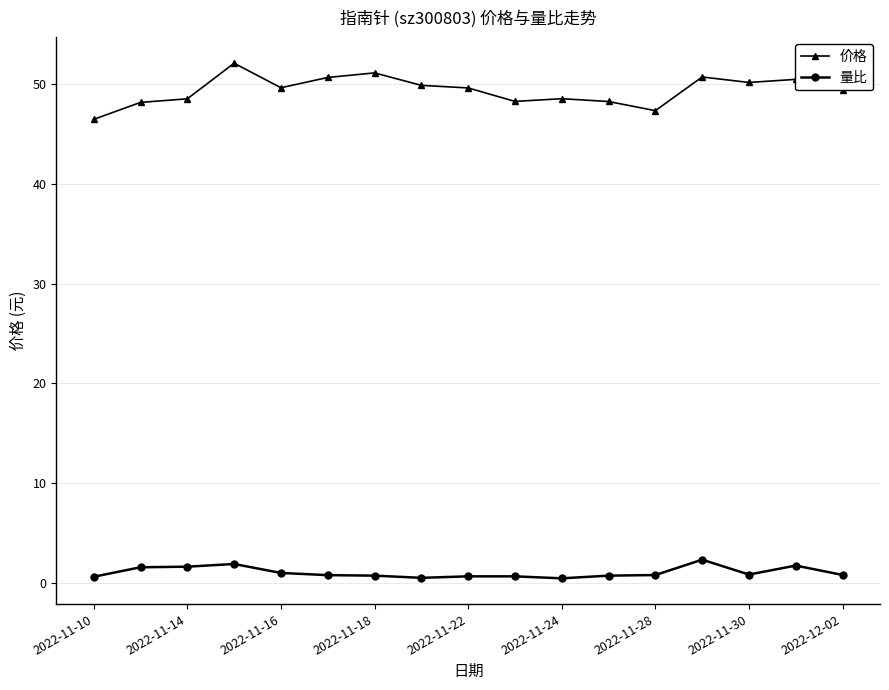

Which series has the largest range (max minus min)?

价格